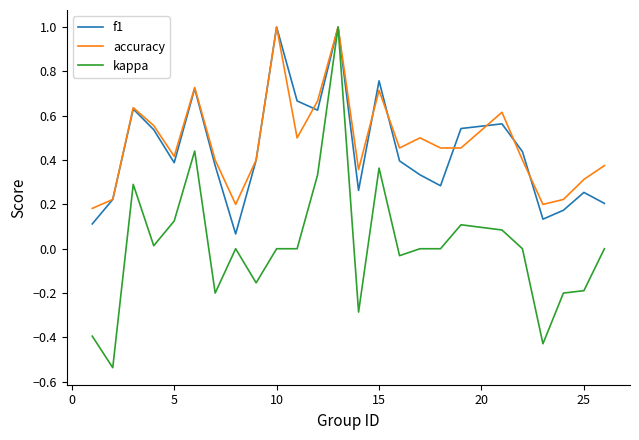

Which series has the largest range (max minus min)?

kappa